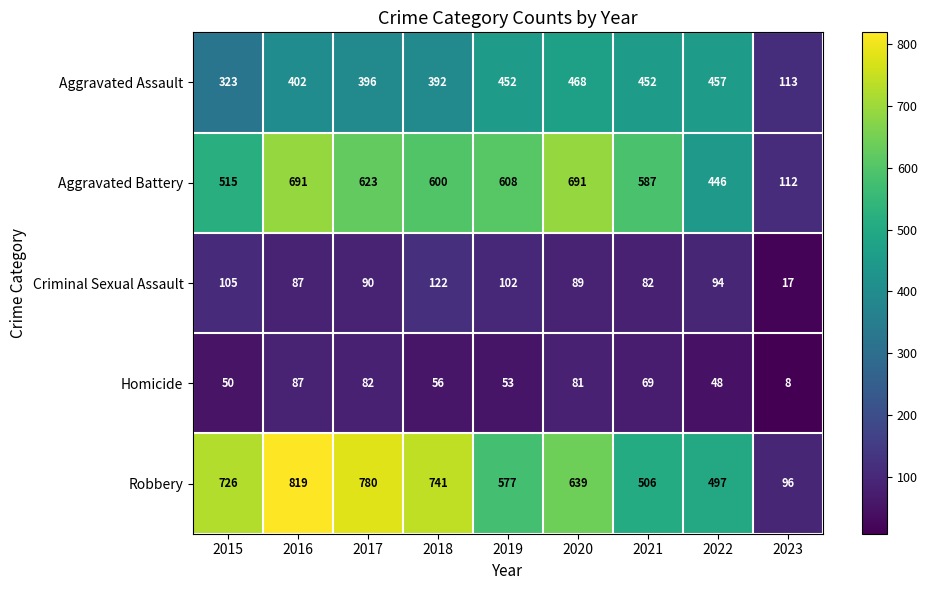

What is the average value of the Aggravated Battery series?

541